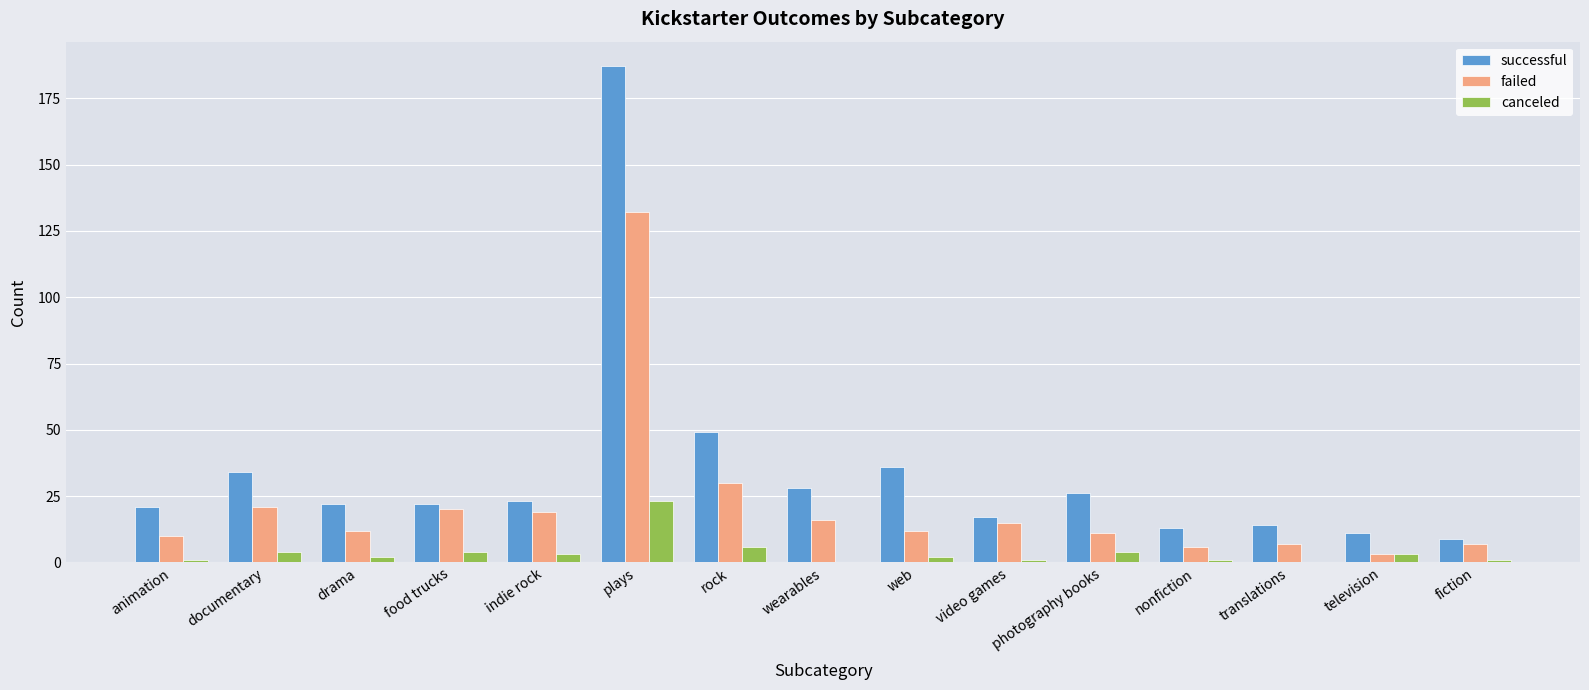

Does the chart contain stacked bars?

No